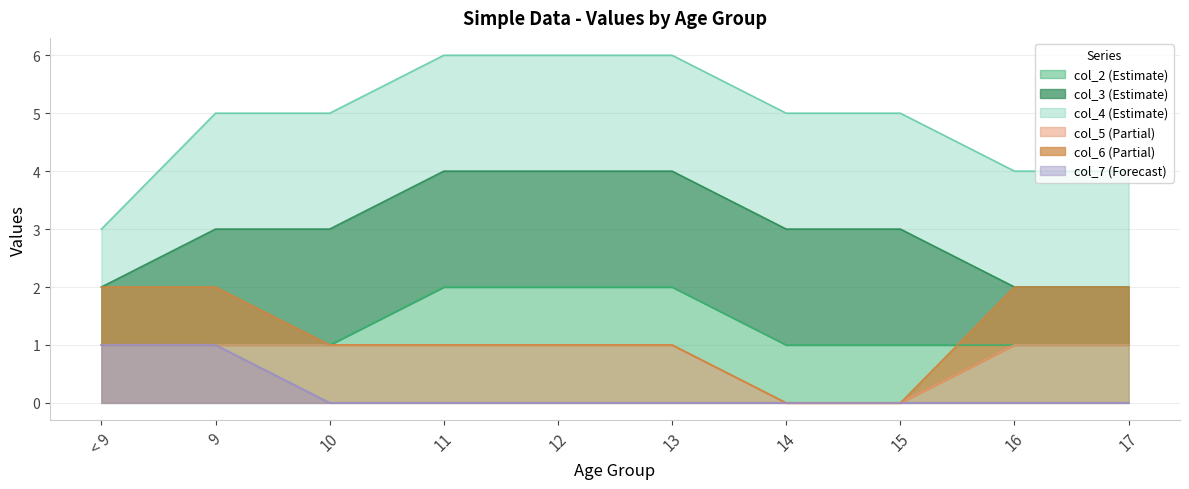

The col_5 (Partial) series shows 2 at 12. True or false?

False